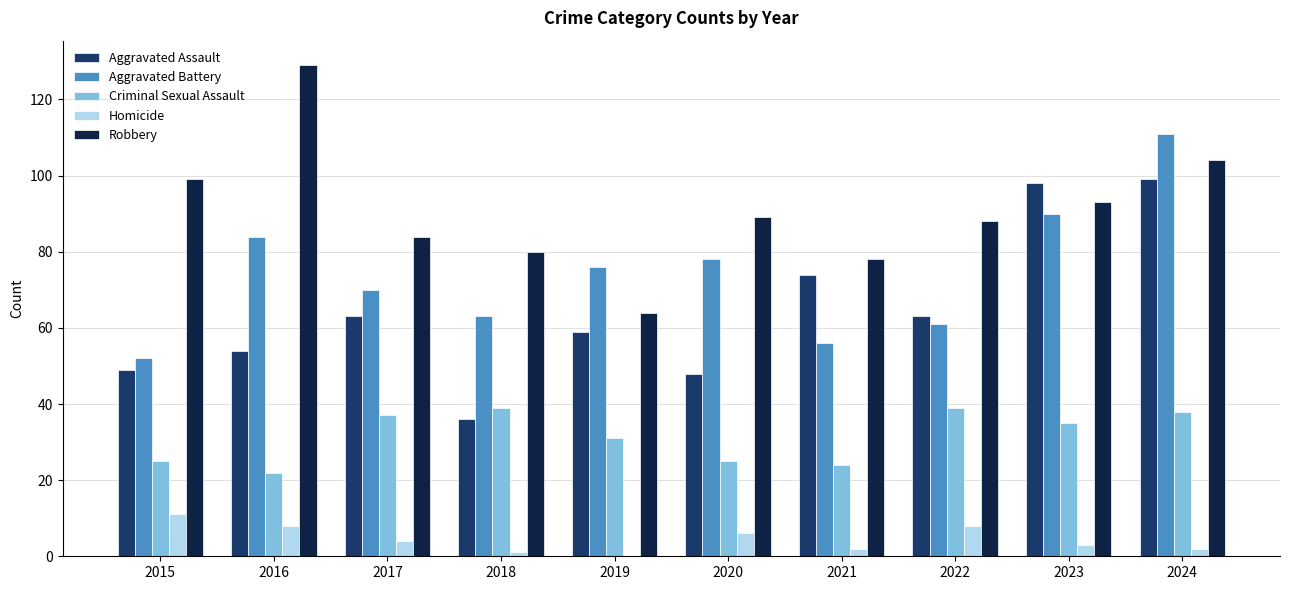

The Aggravated Assault series shows 63 at 2022. True or false?

True